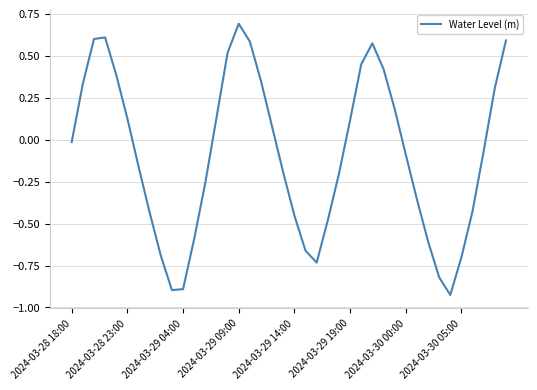

What is the difference between the maximum and minimum values?

1.6